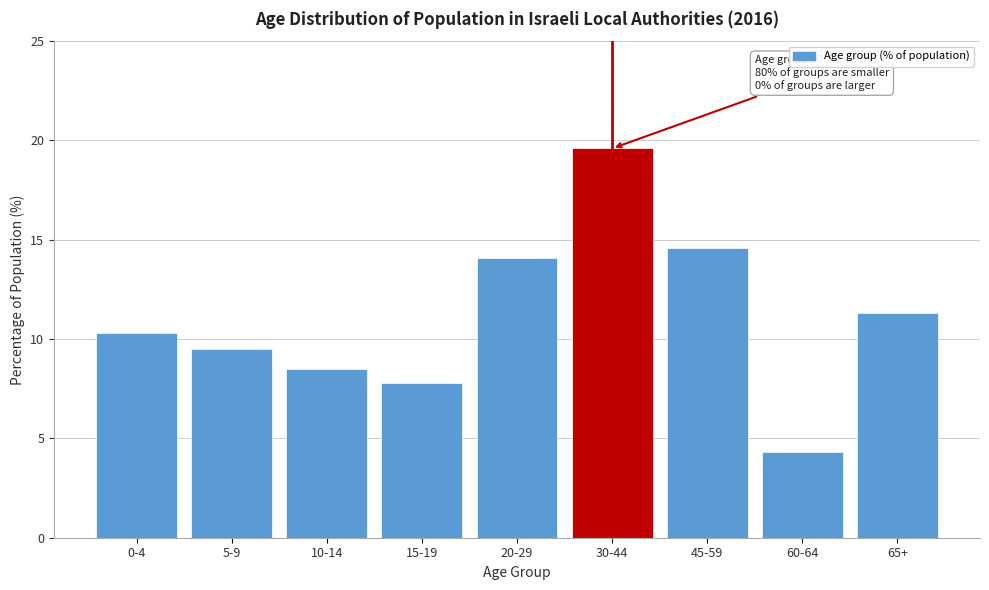

Reading right to left, extract all data points from this chart.

11.3	4.3	14.6	19.6	14.1	7.8	8.5	9.5	10.3